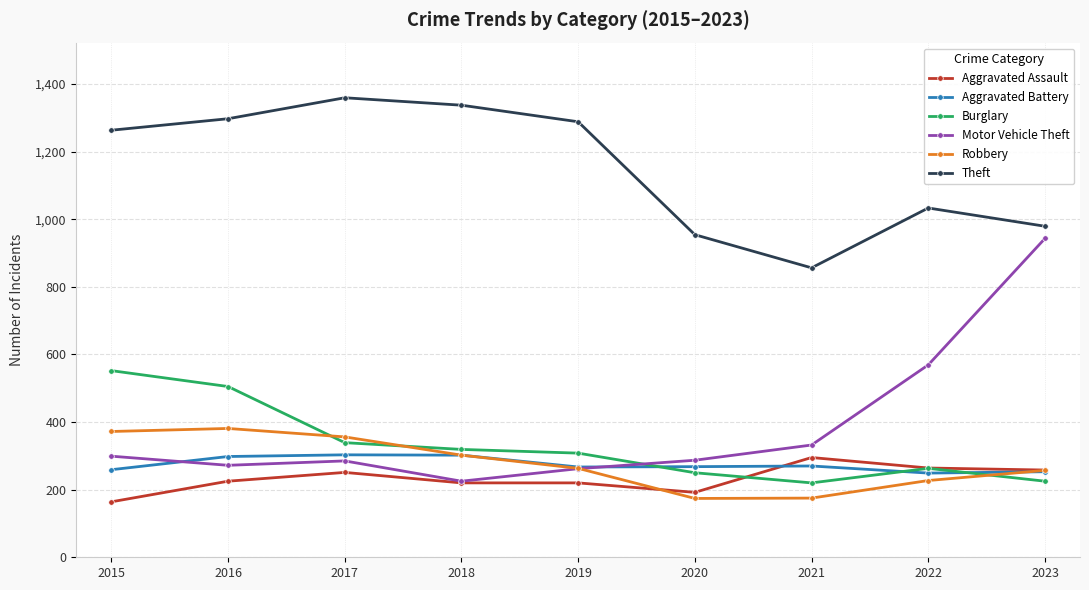

After their last crossing, which series has the higher values: Aggravated Battery or Burglary?

Aggravated Battery